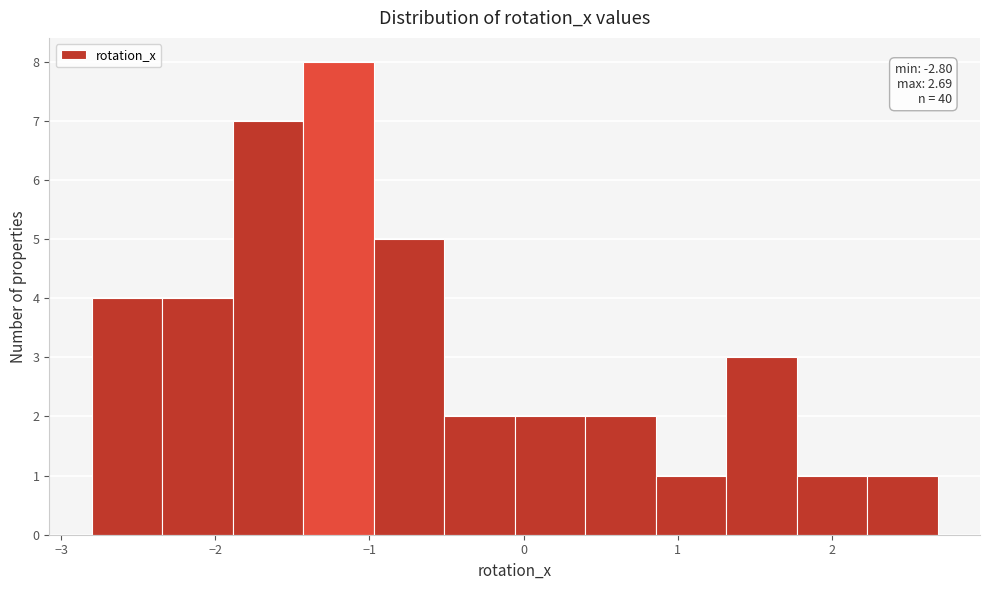

Over which range of the x-axis is the bar tallest?

-1.4 to -1.0